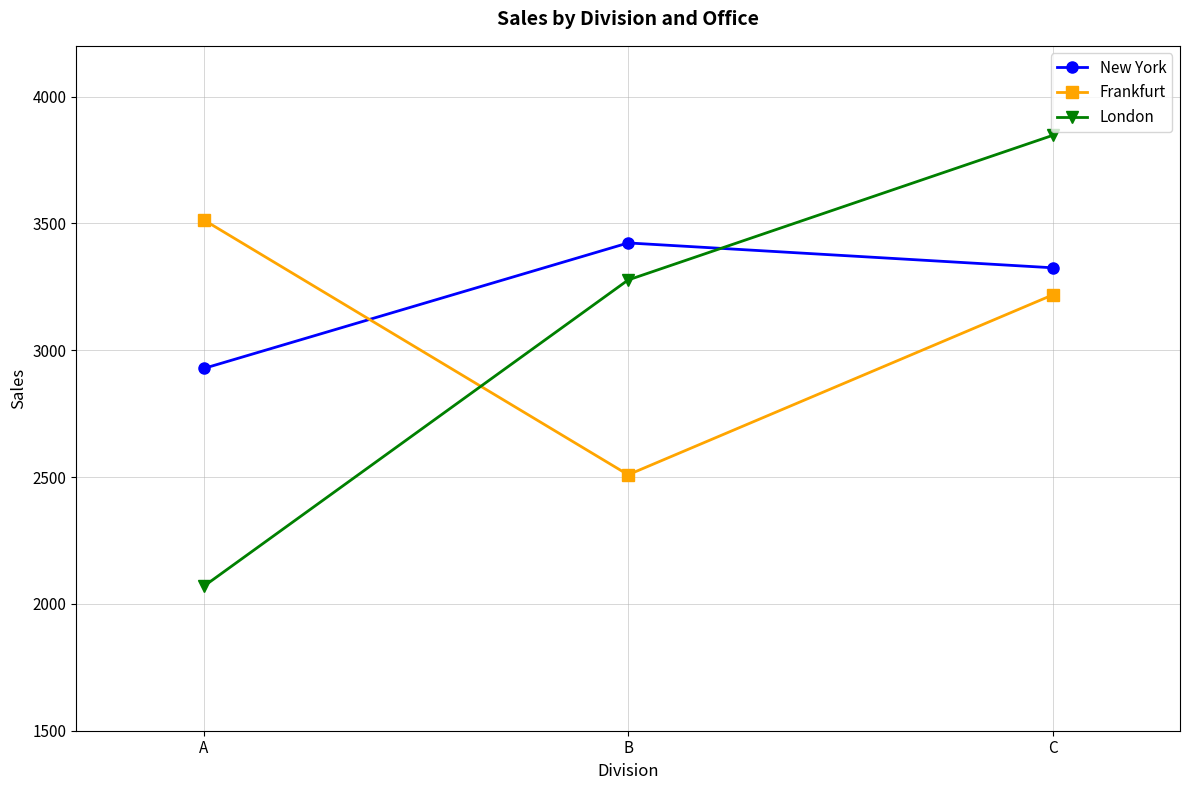

What is the lowest value of the New York series?

2928